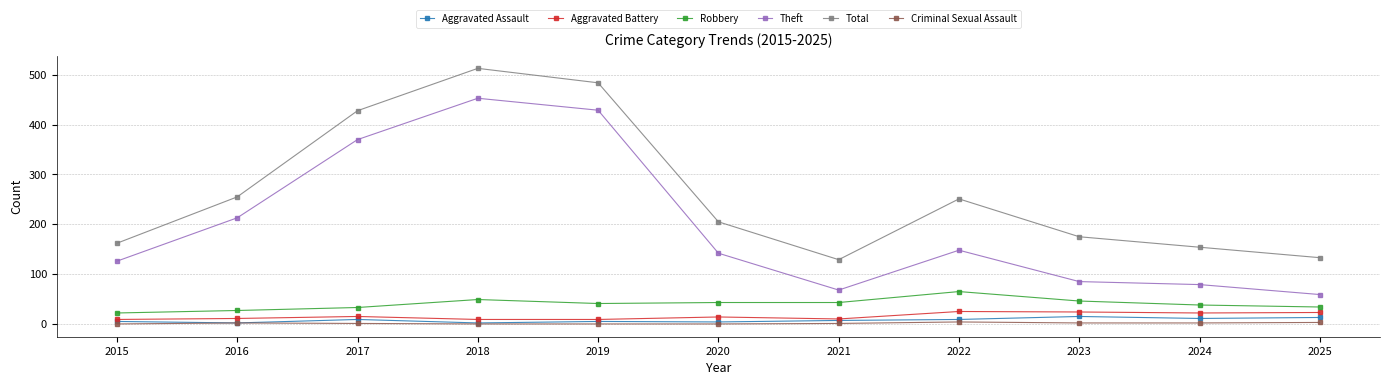

What is the maximum value shown in the chart?

513